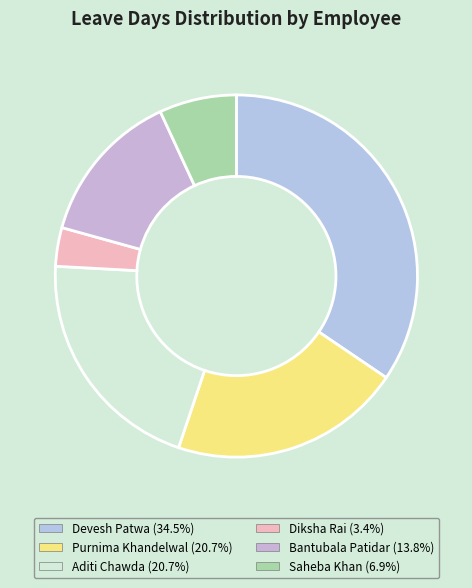

Rank the categories by value from lowest to highest.

Diksha Rai, Saheba Khan, Bantubala Patidar, Purnima Khandelwal, Aditi Chawda, Devesh Patwa